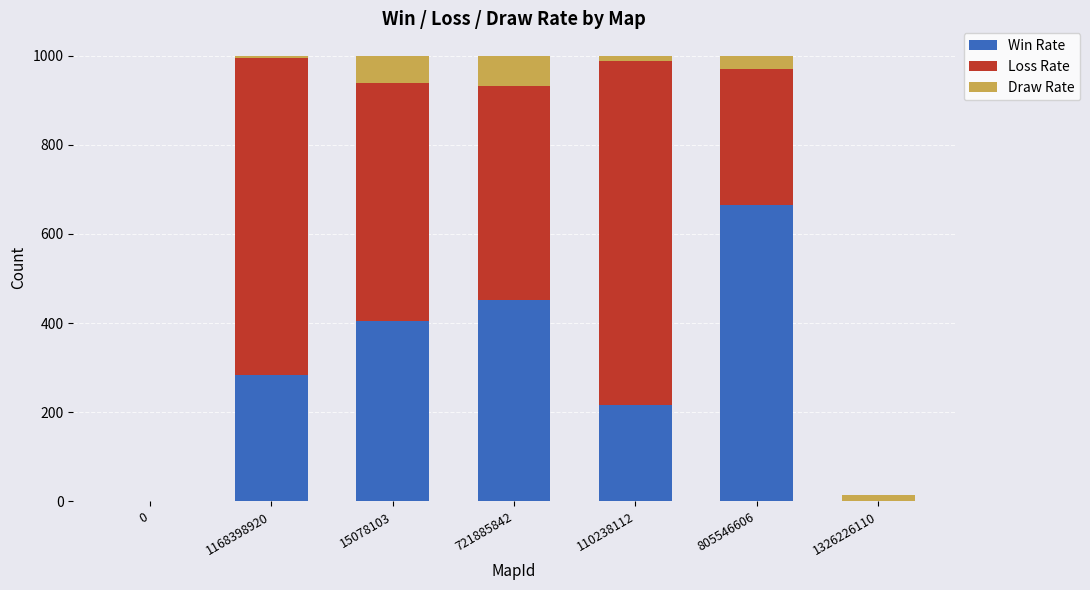

What is the maximum value for Win Rate?

666